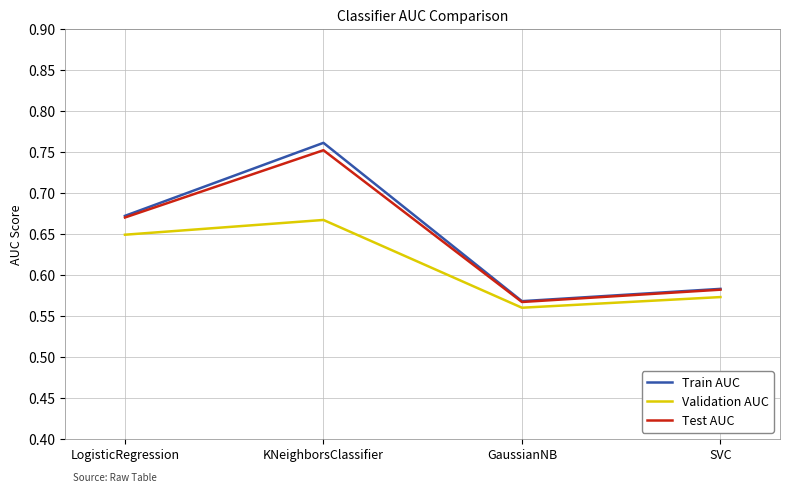

Where is Train AUC nearest to the value 0?

GaussianNB